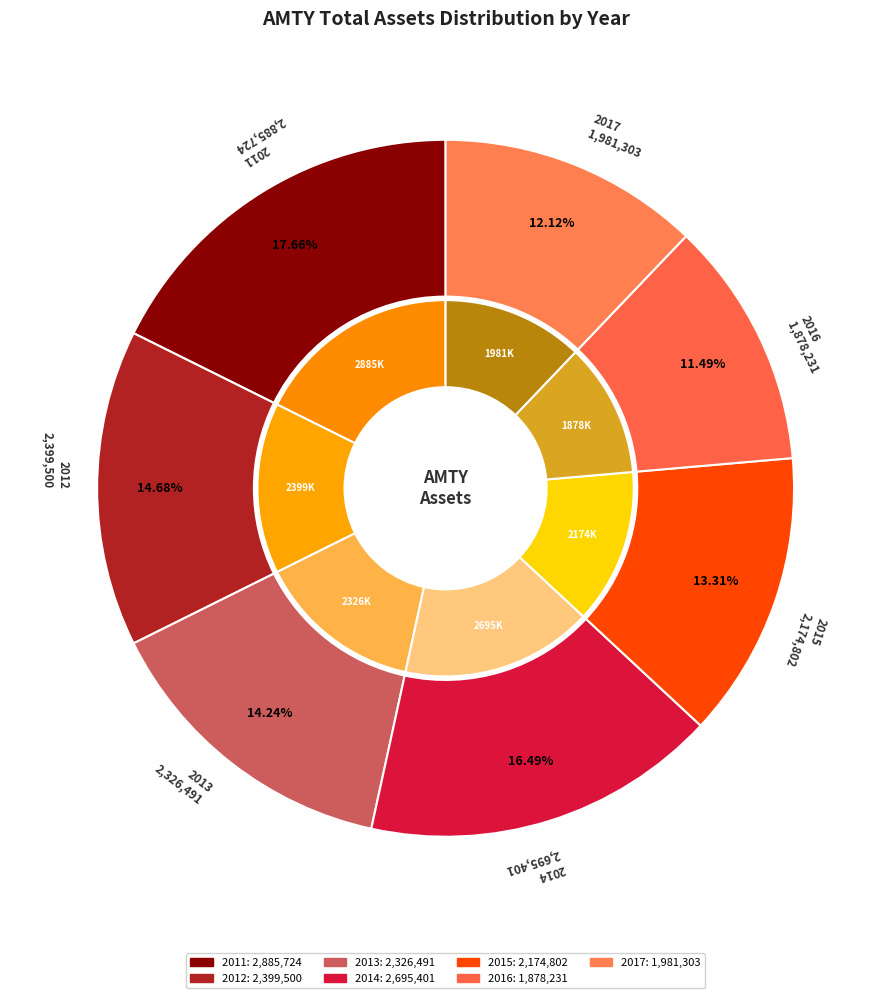

To the nearest percent, what portion does 2016 represent?

11%